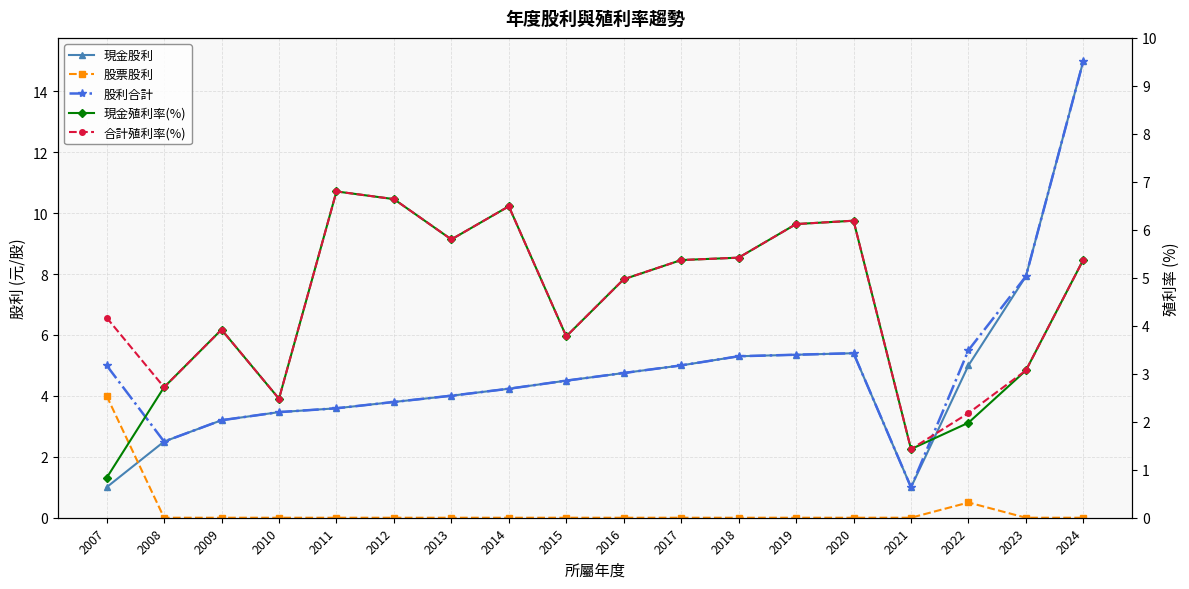

Is the value of 股票股利 at 2023 greater than the value of 現金股利 at 2022?

No